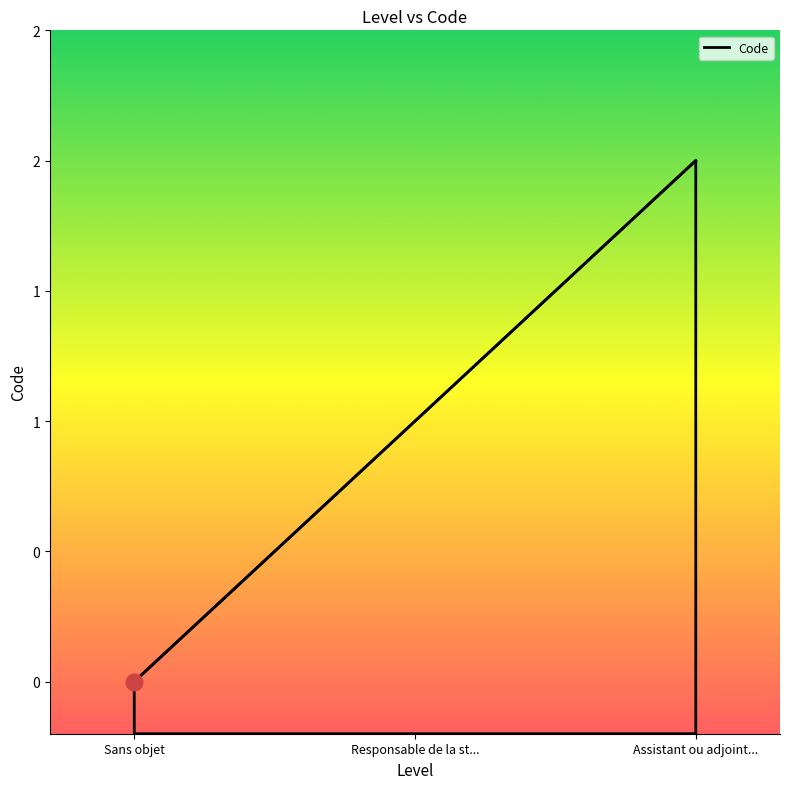

What position from the right is Assistant ou adjoint...?

1